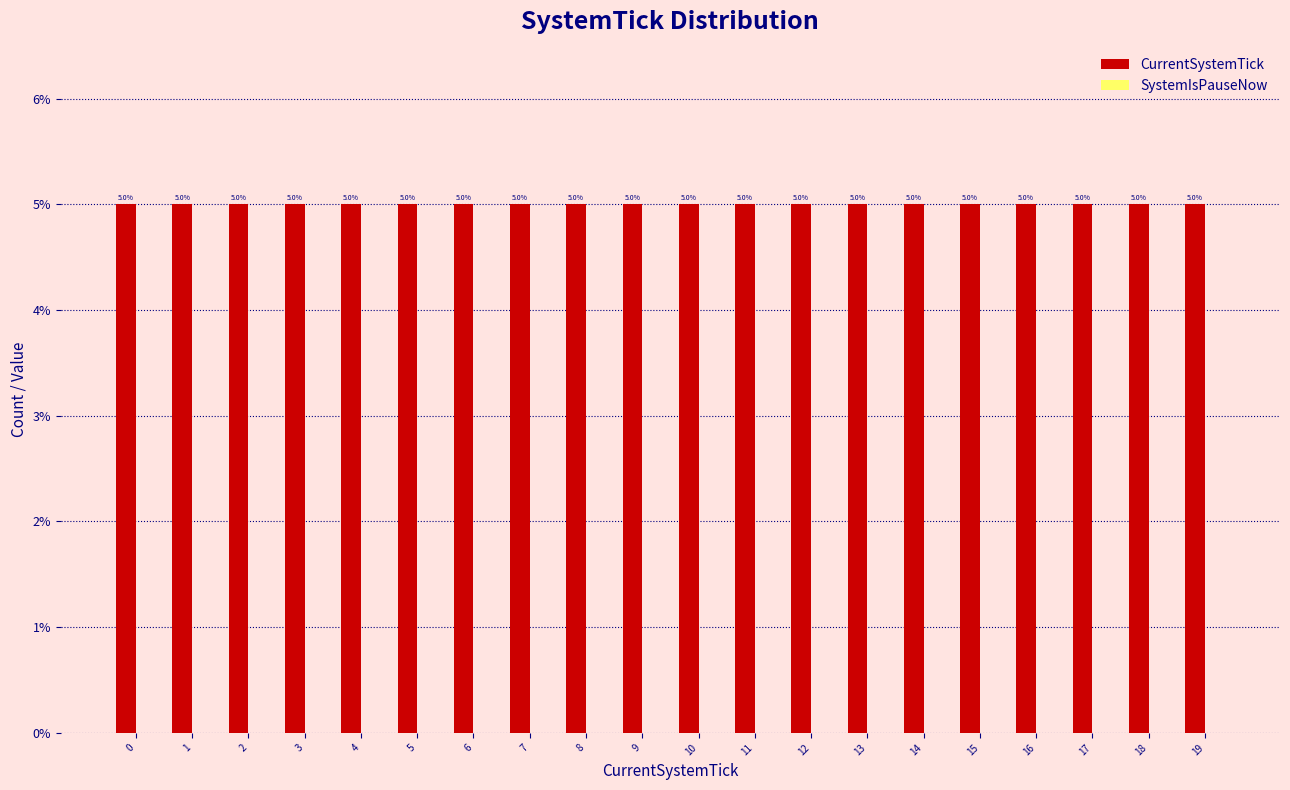

What is the average value of the CurrentSystemTick series?

5